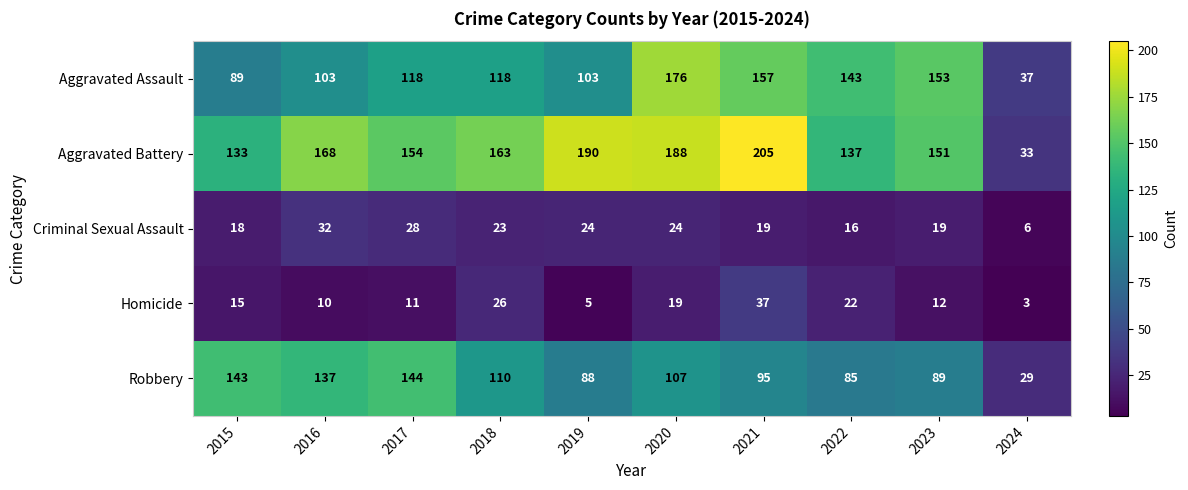

What is the minimum value for Aggravated Assault?

37